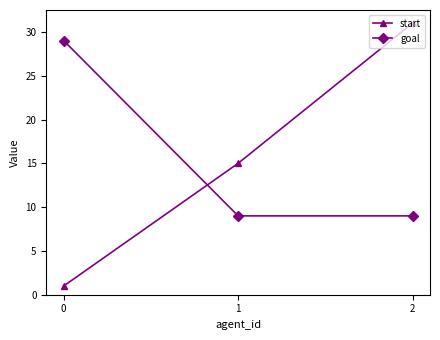

At which category does the chart reach its peak across all series?

2